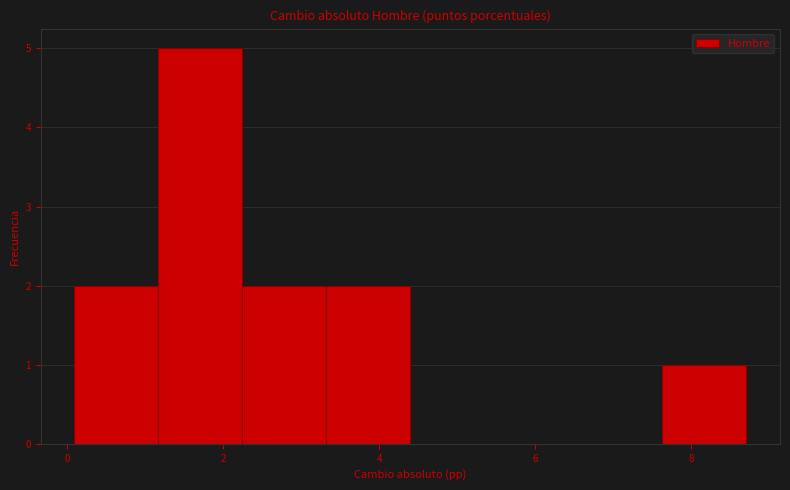

Which range on the x-axis has the tallest bar?

1.2 to 2.2